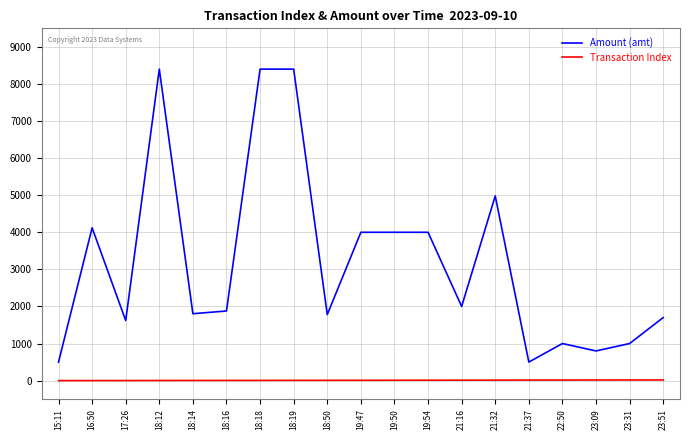

True or false: Amount (amt) has a value of 826.8 at 15:11.

False